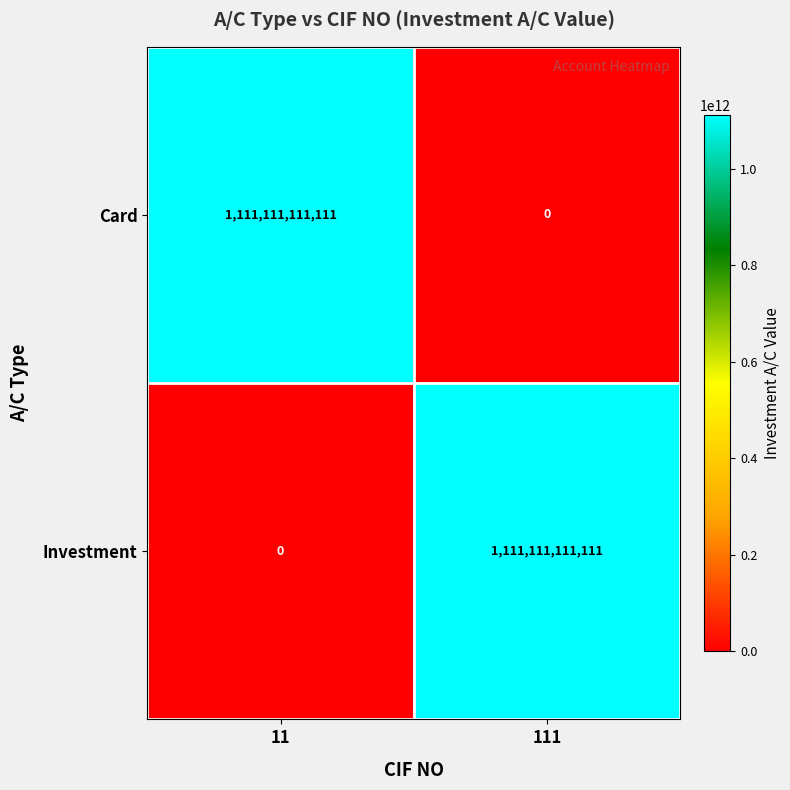

How many series are shown in this chart?

2